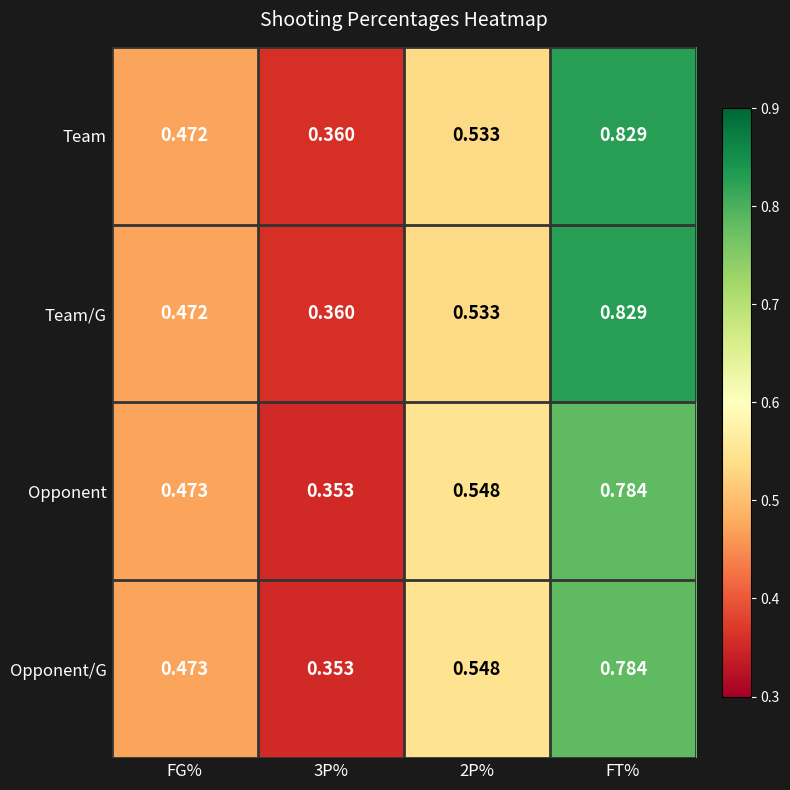

At how many categories does at least one series exceed 0?

4